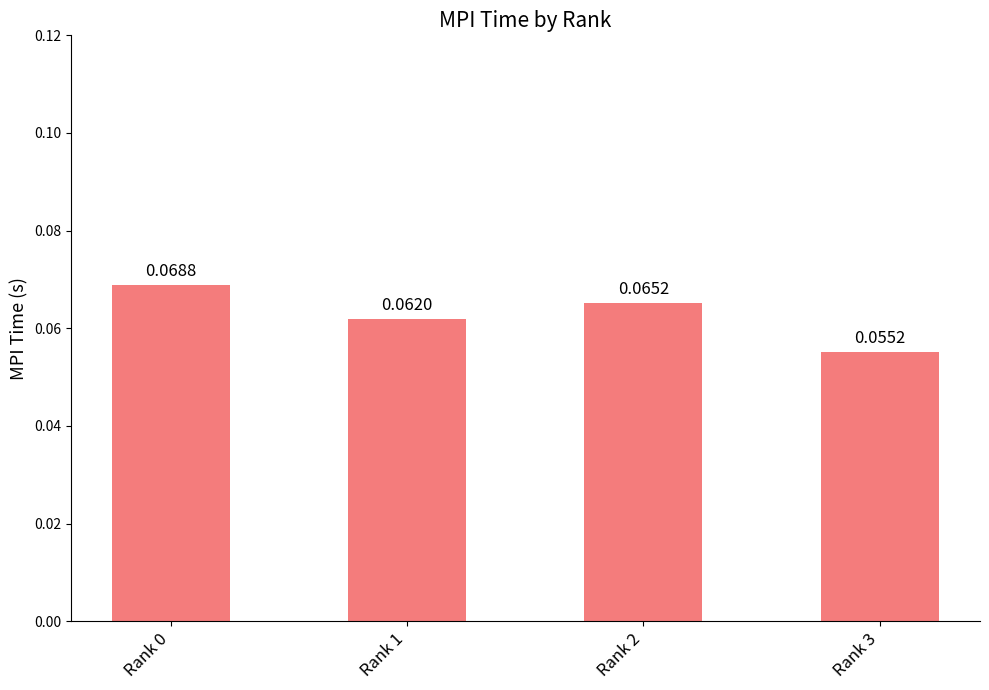

What is the sum of all values?

0.3